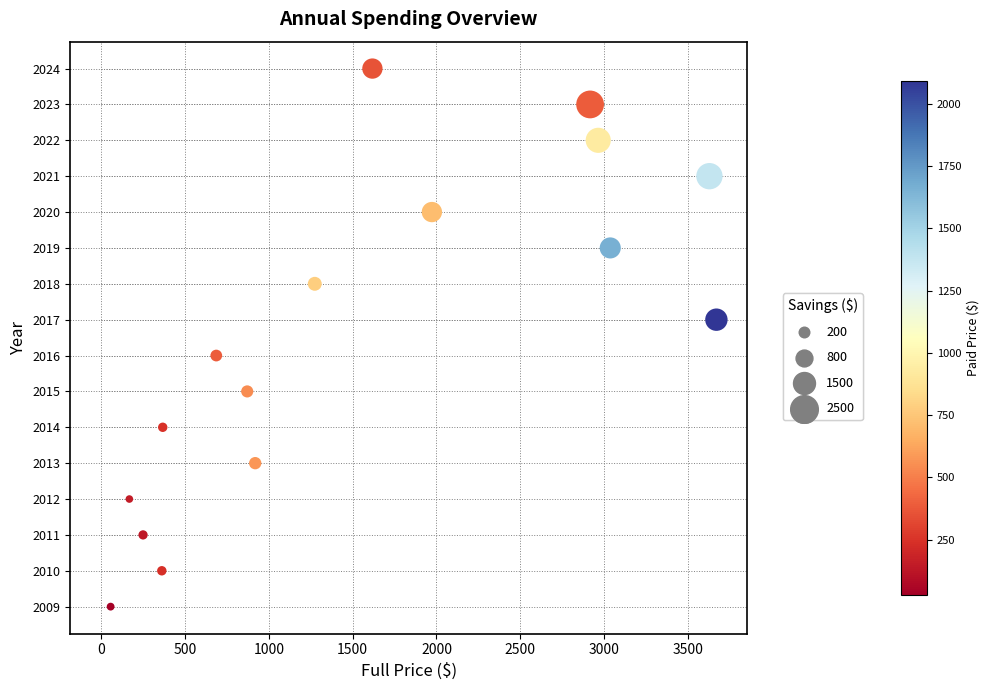

What is the range of Y values (max minus min)?

15